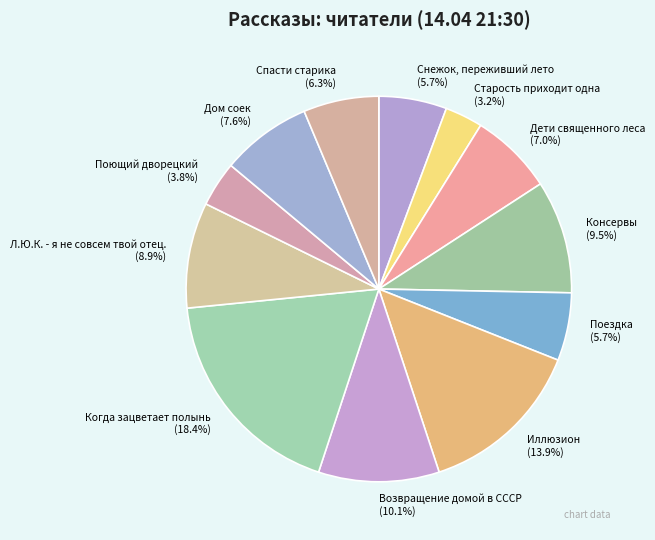

True or false: Старость приходит одна accounts for 10% of the total.

False